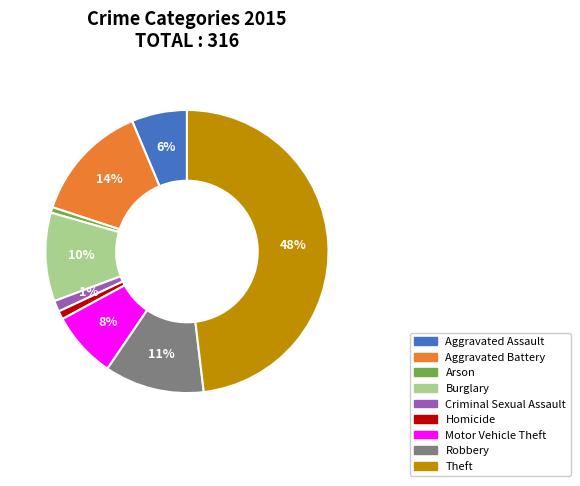

How many segments does this pie chart have?

9